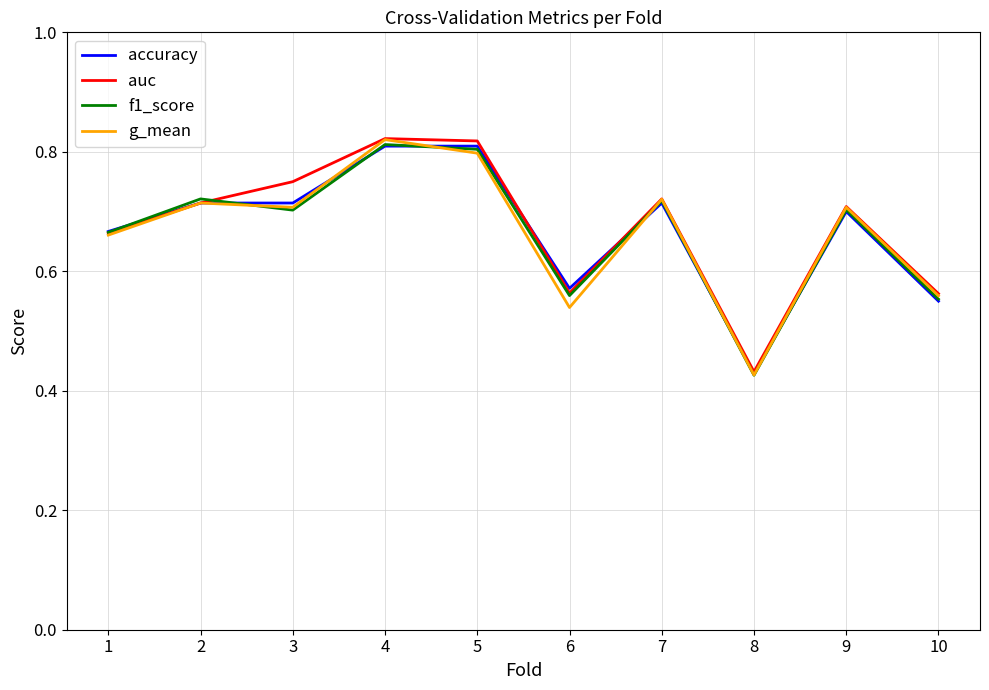

Which category has the lowest value in the accuracy series?

8